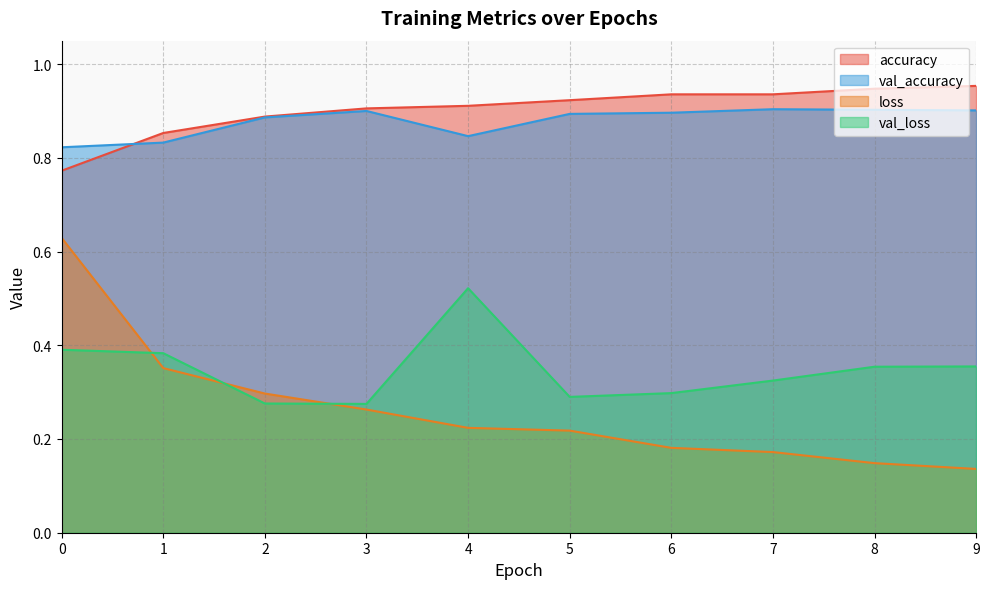

Read the val_accuracy value at 3.

0.9